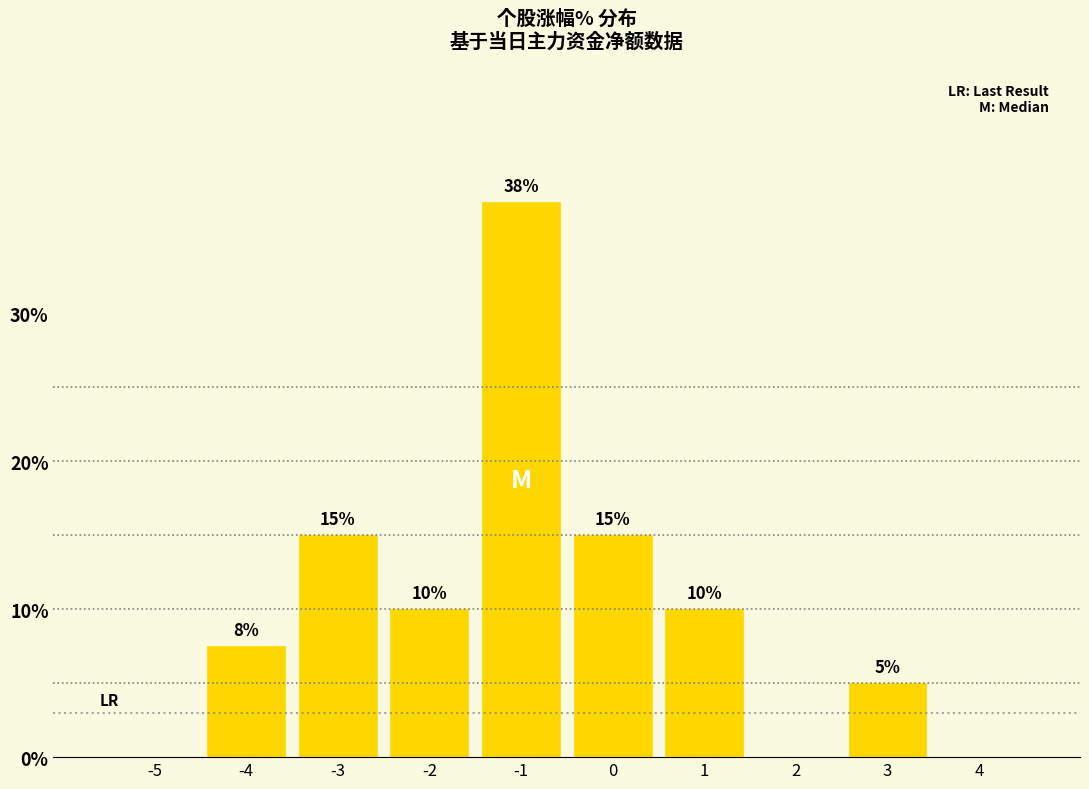

The value at -4 is 10.1. True or false?

False